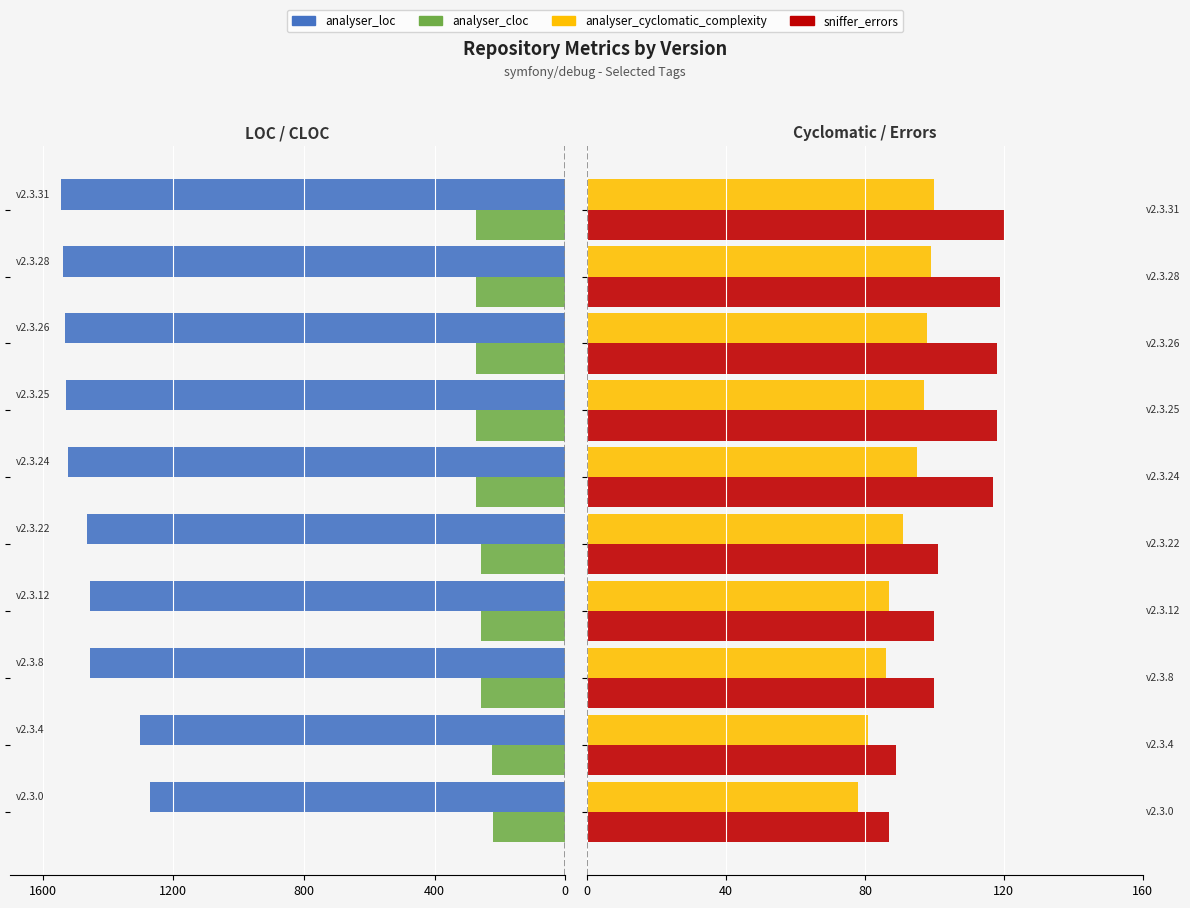

Which series has the widest spread of values?

analyser_loc